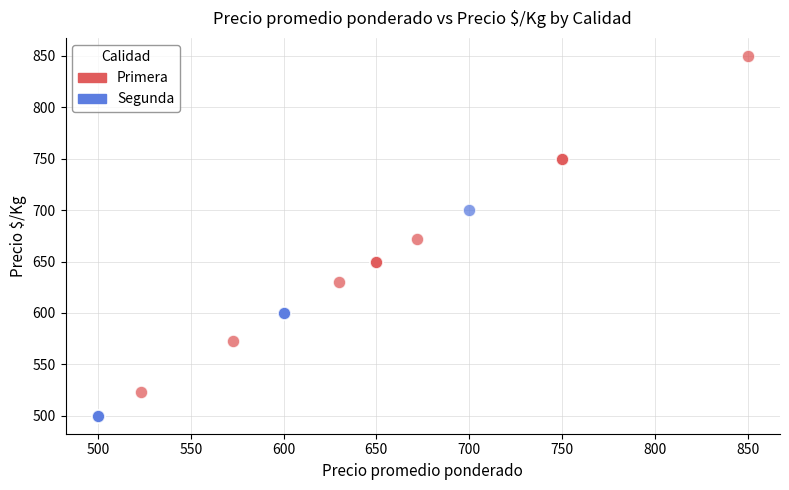

What are all the series names shown in the legend?

Primera, Segunda